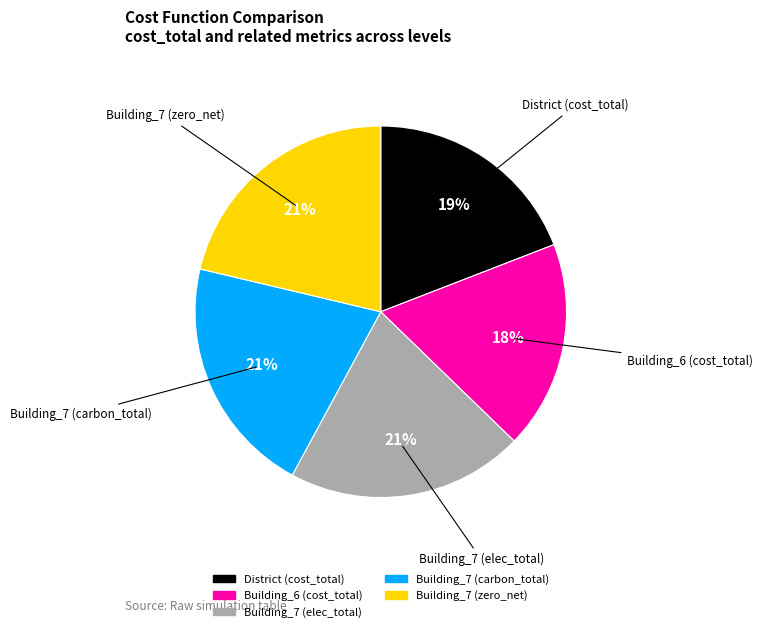

To the nearest percent, what is the difference between the largest and smallest slice percentages?

3%